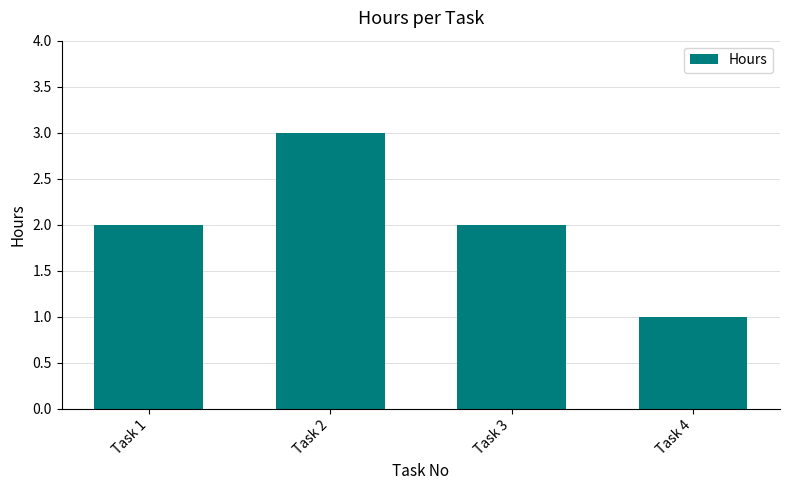

What is the difference between the maximum and minimum values?

2